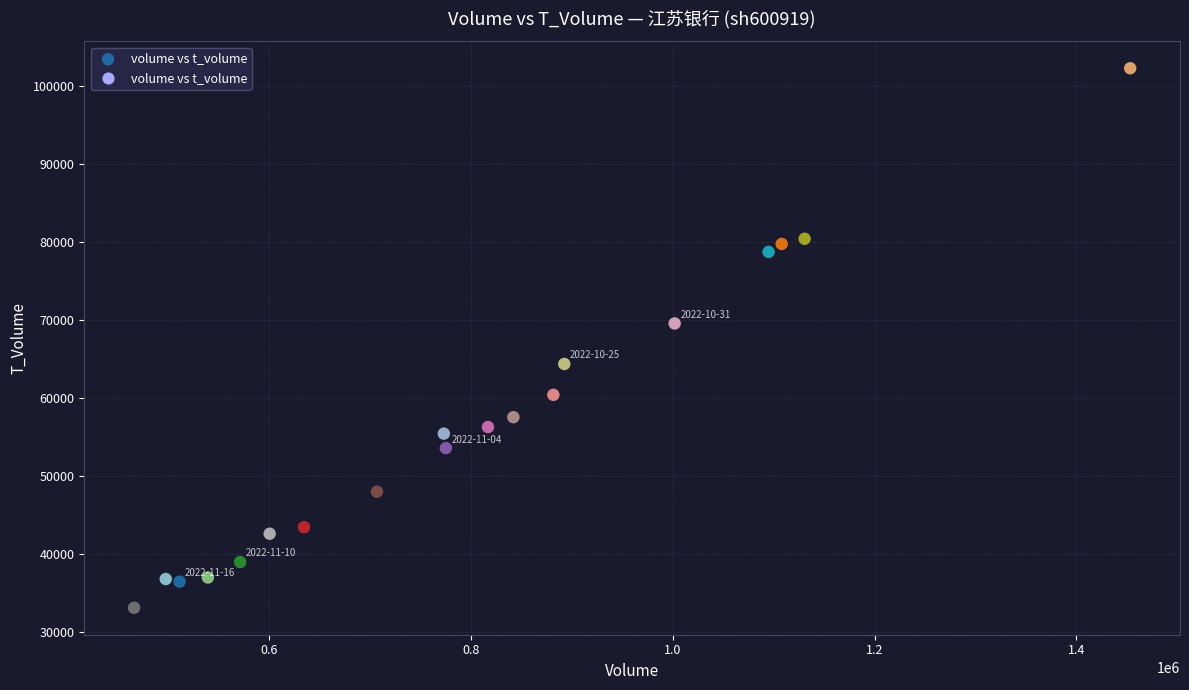

What Y value in the scatter plot is closest to 67735?

69601